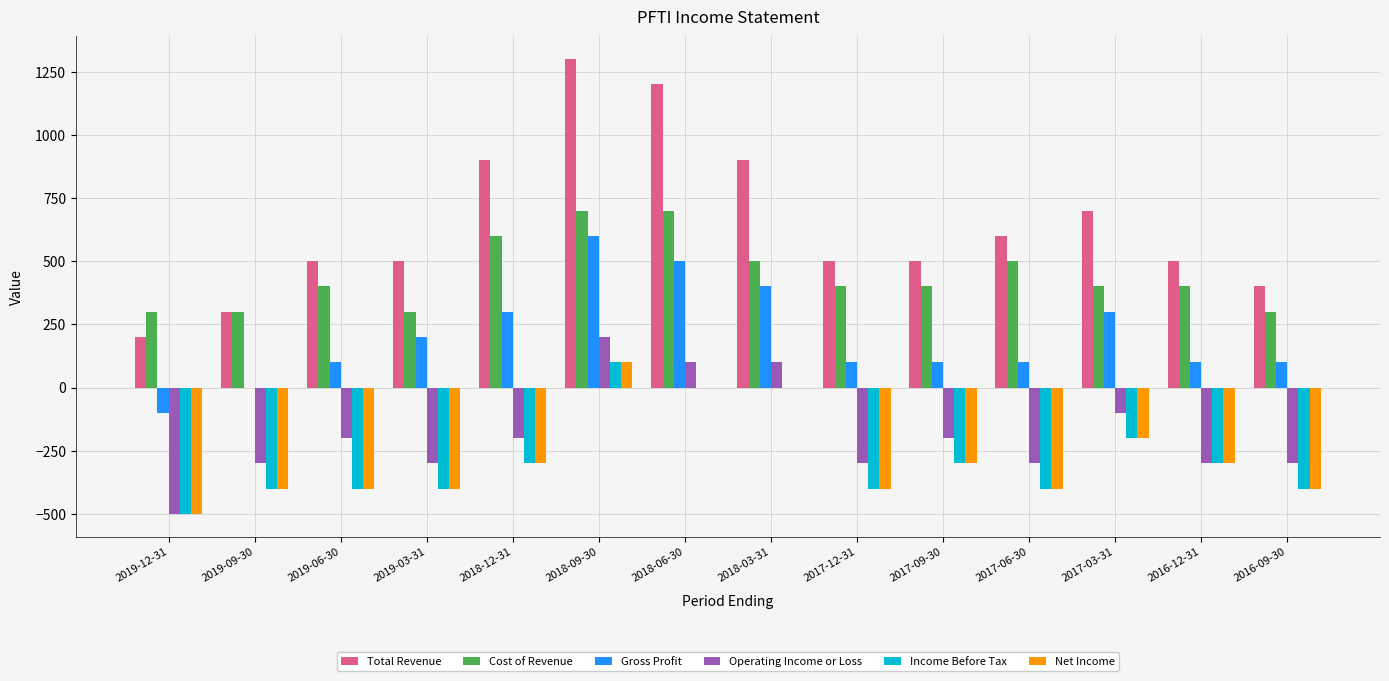

True or false: Cost of Revenue has a value of 468 at 2019-03-31.

False